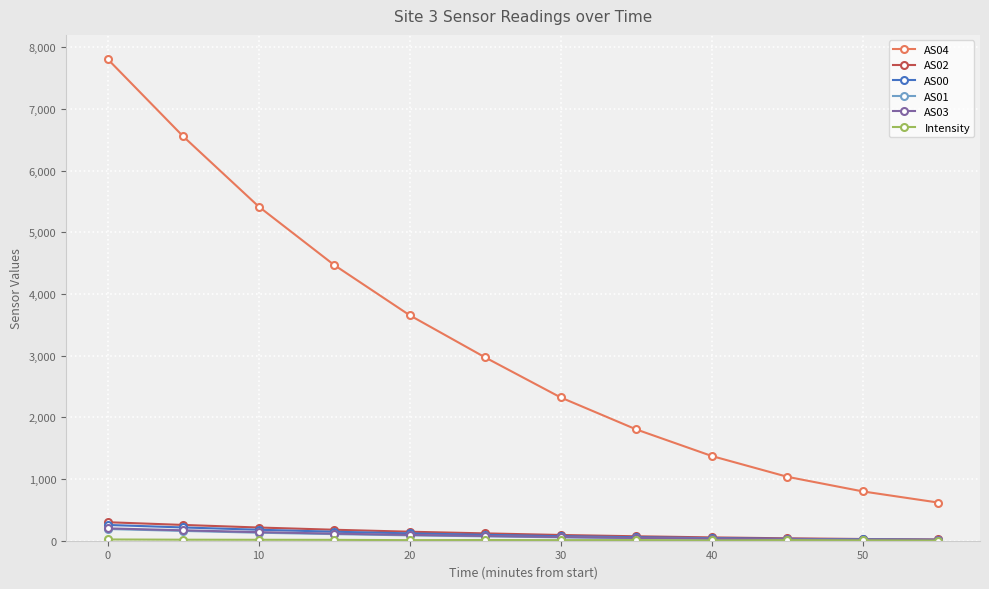

What is the maximum value shown in the chart?

7810.0